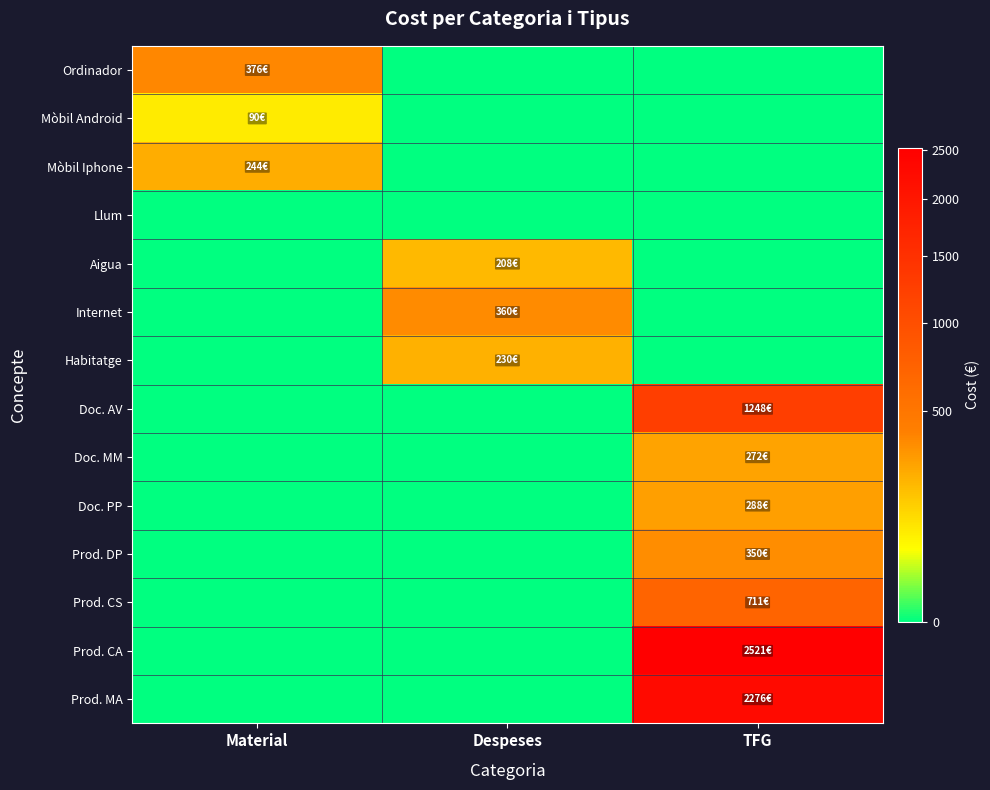

Which label corresponds to the largest value in the chart?

TFG